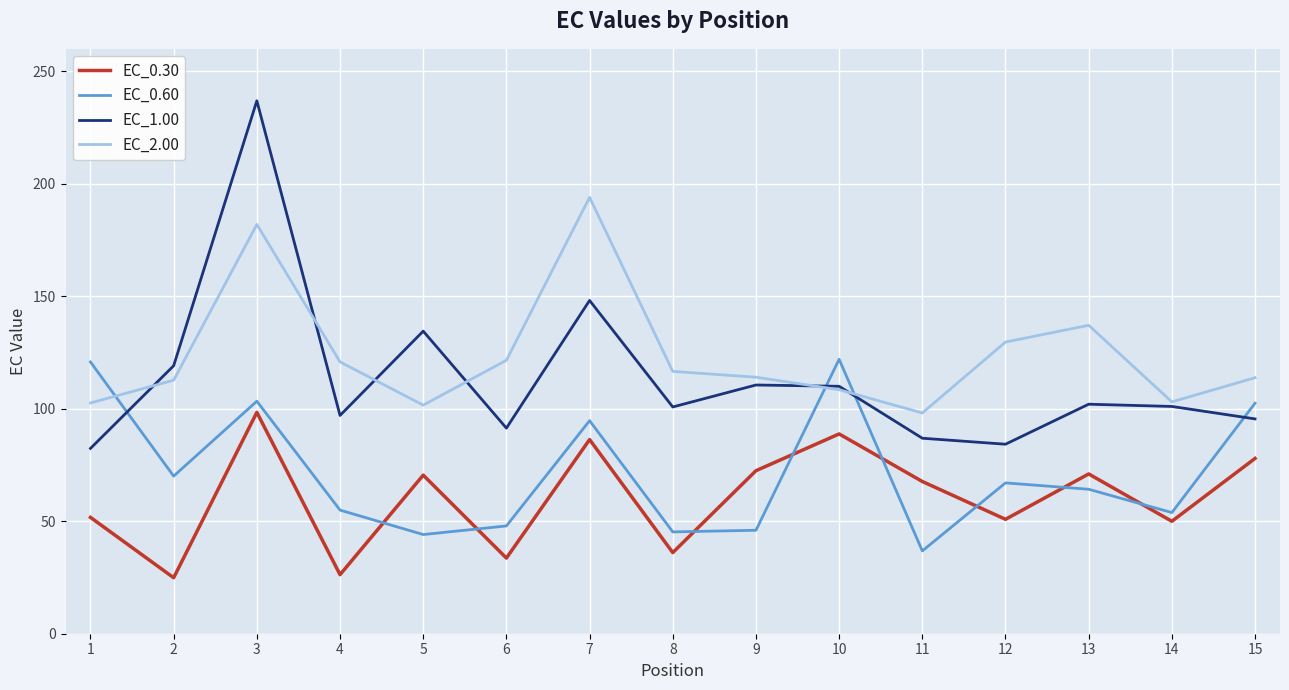

Is the value of EC_0.30 at 6 greater than the value of EC_1.00 at 4?

No